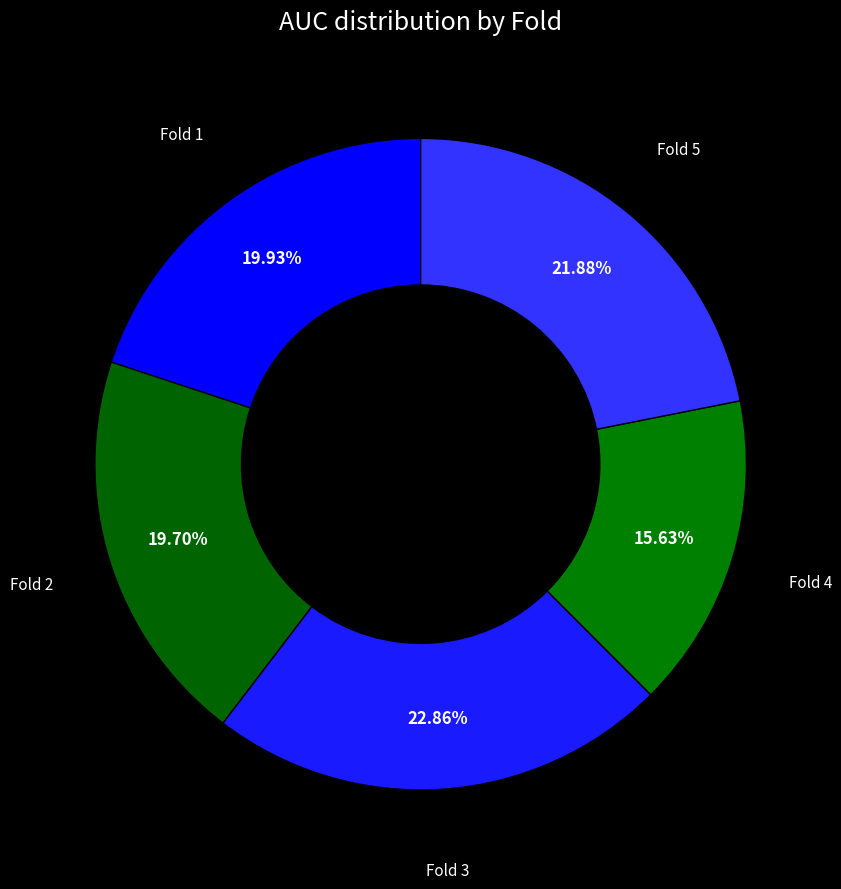

How many slices are in this pie chart?

5